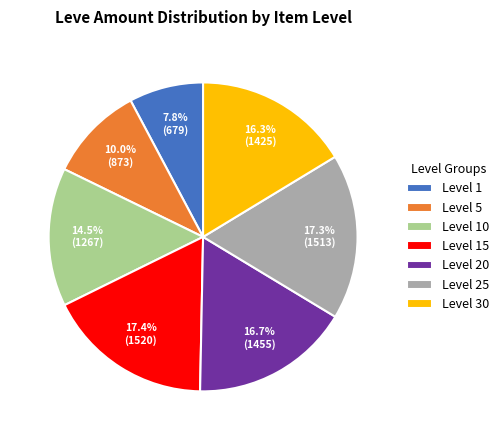

What is the smallest slice in the pie chart?

Level 1